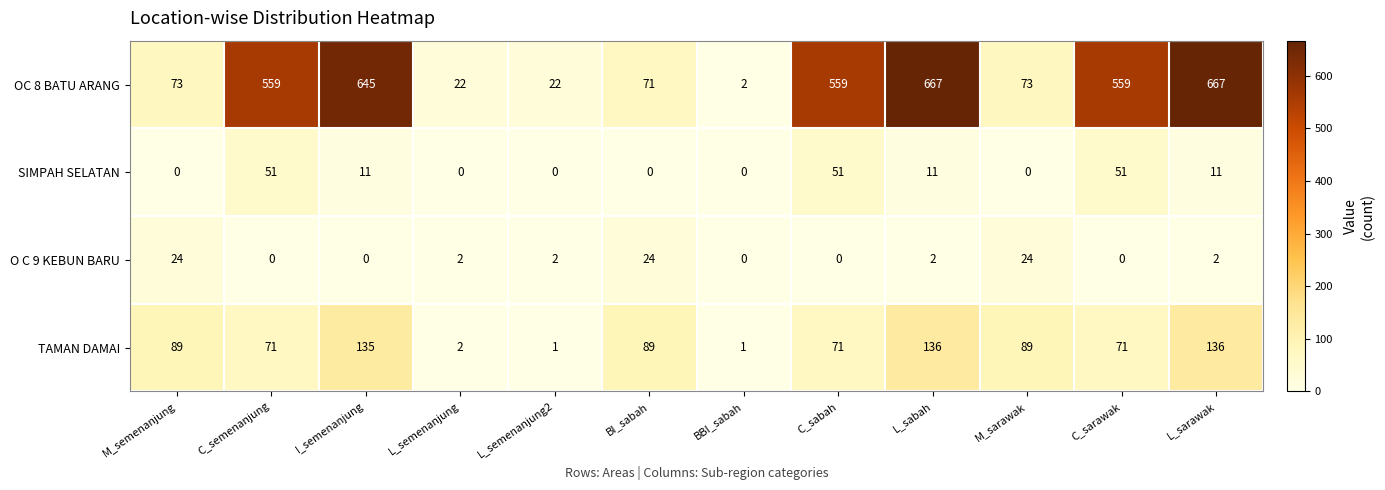

Is the value of O C 9 KEBUN BARU at L_semenanjung2 greater than the value of OC 8 BATU ARANG at L_sarawak?

No